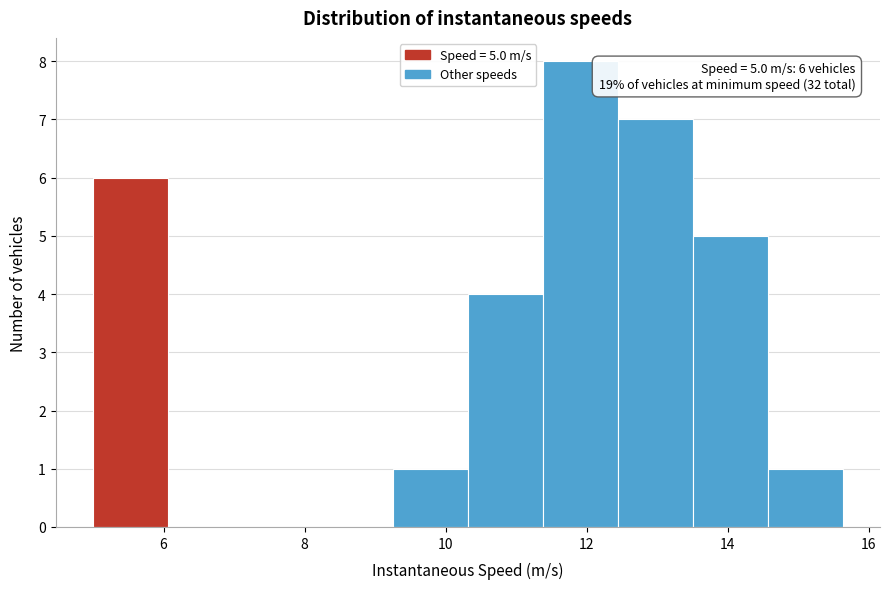

Which range on the x-axis has the tallest bar?

11.4 to 12.4